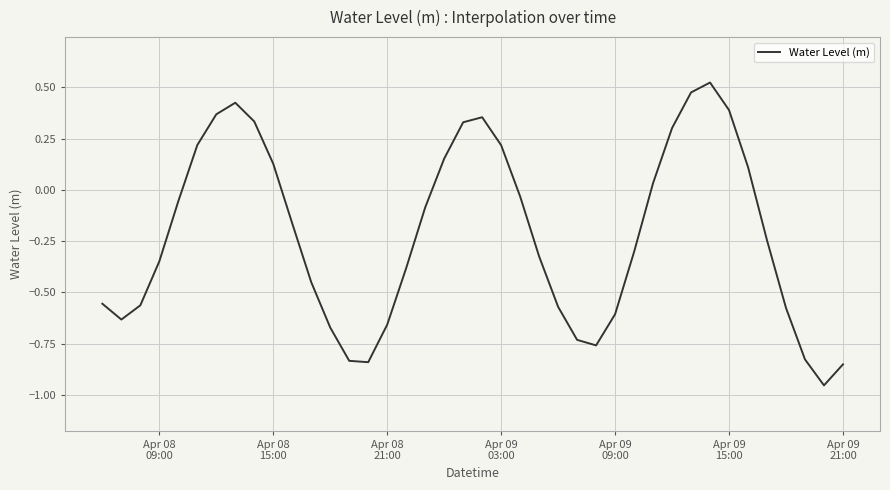

What is the difference between the maximum and minimum values?

1.5